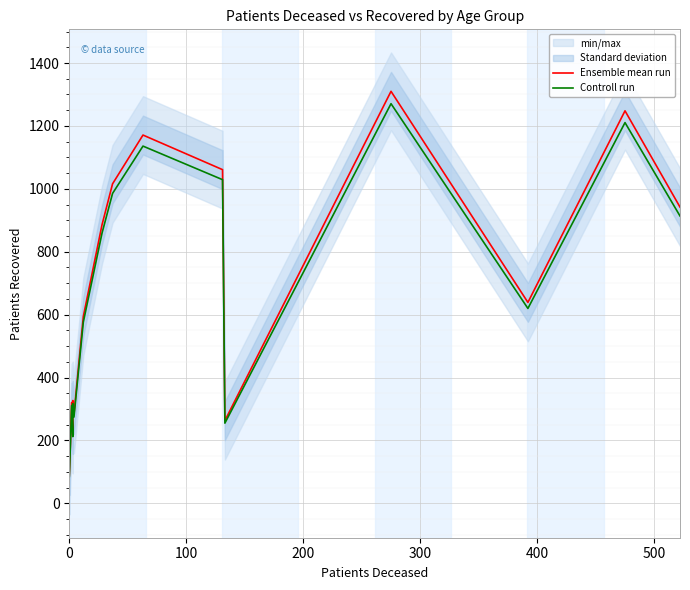

How many data points in Ensemble mean run are less than 639?

8